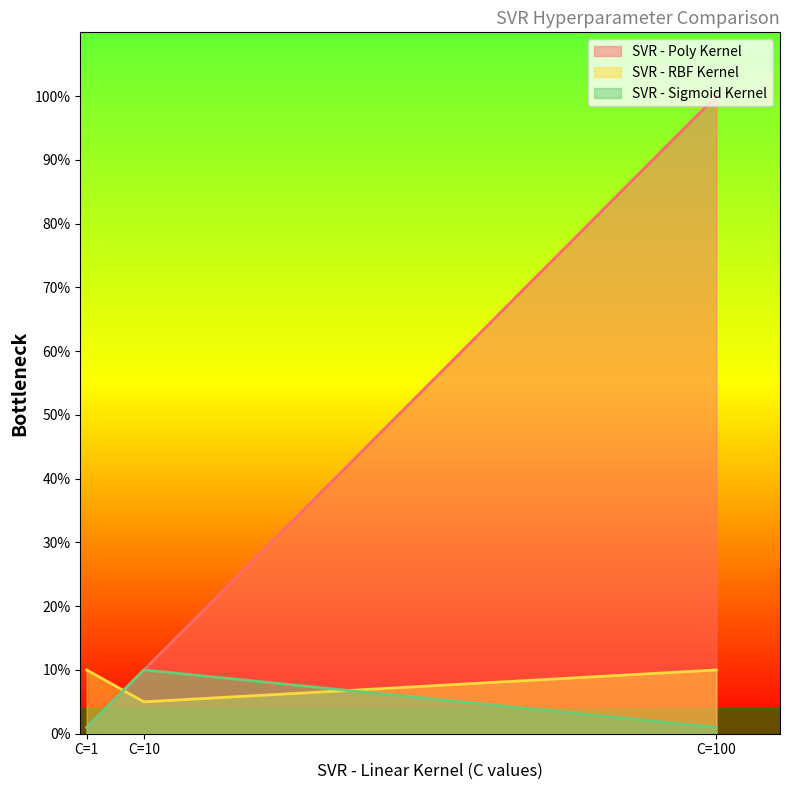

List the labels in order of SVR - Poly Kernel value, smallest first.

C=1, C=10, C=100